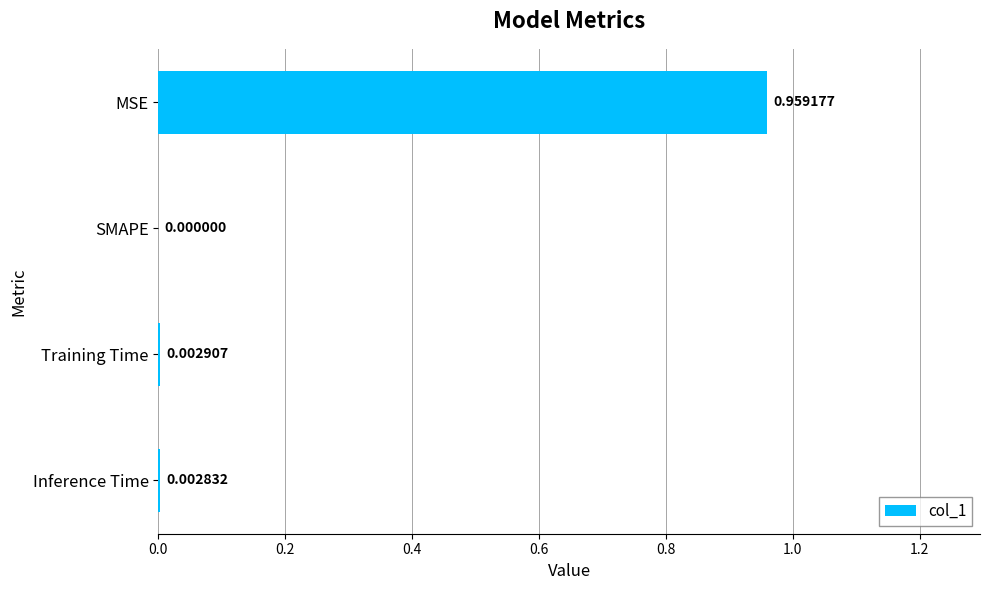

Where is the data nearest to the value 0?

SMAPE